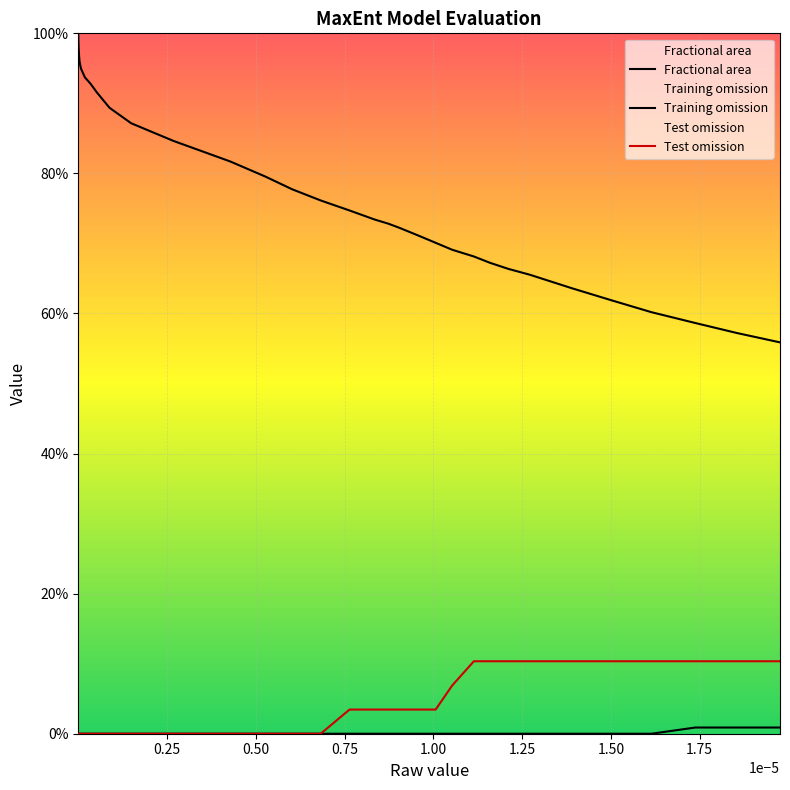

How many Training omission values are between 0 and 1?

40